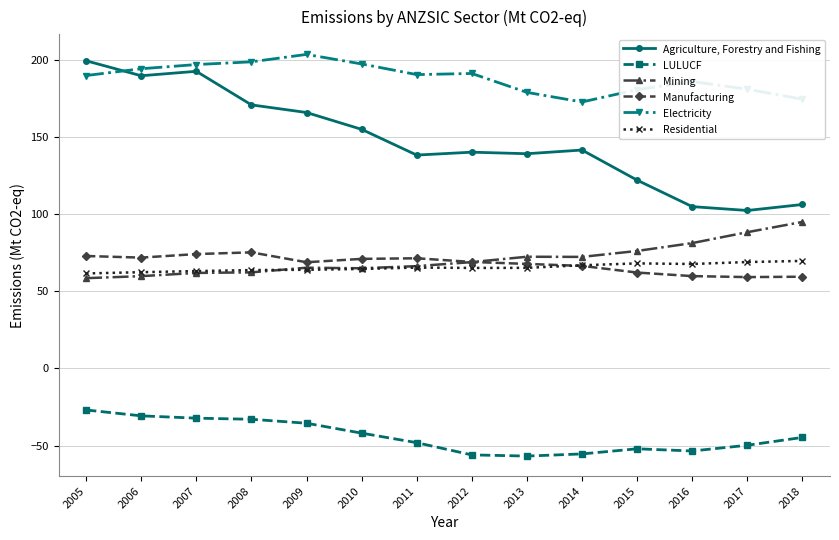

Which series changed the most between 2011 and 2014?

Electricity